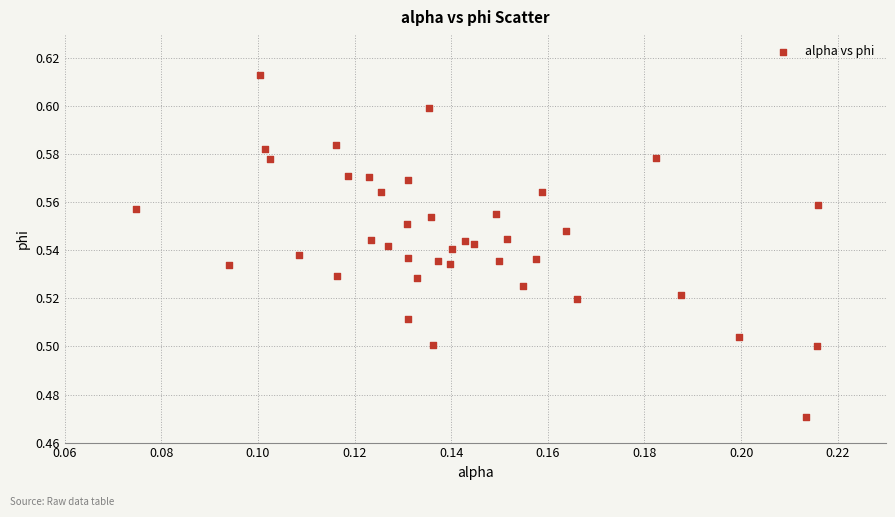

Count the number of points in this scatter plot.

40